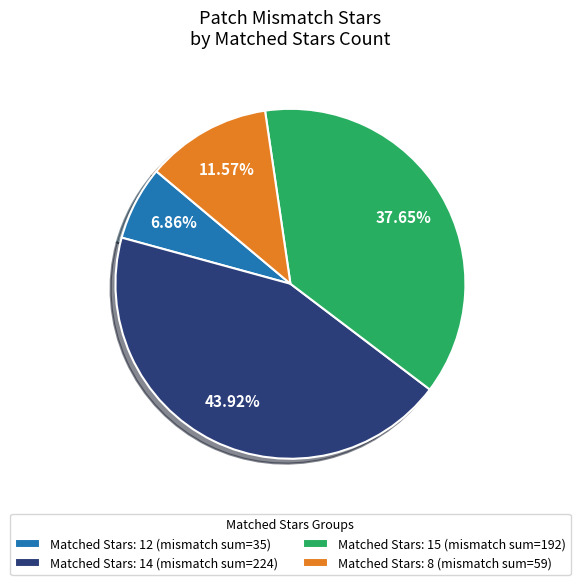

Rank the categories by value from lowest to highest.

Matched Stars: 12 (mismatch sum=35), Matched Stars: 8 (mismatch sum=59), Matched Stars: 15 (mismatch sum=192), Matched Stars: 14 (mismatch sum=224)